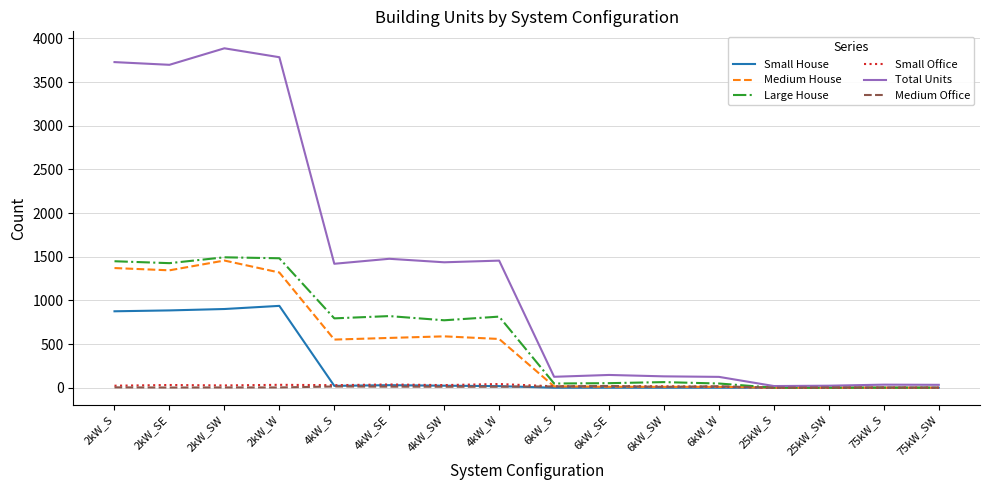

What is the difference between the highest and lowest values at 2kW_SW?

3883